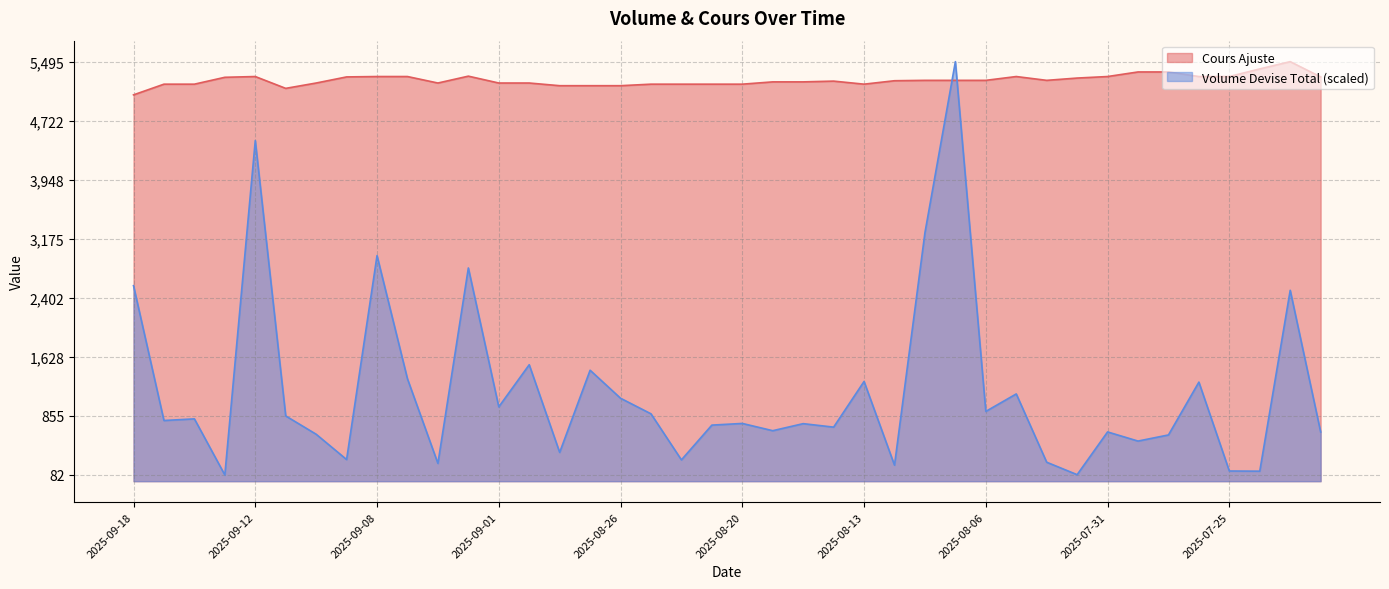

What is the label of the 4th point from the left?

2025-09-15